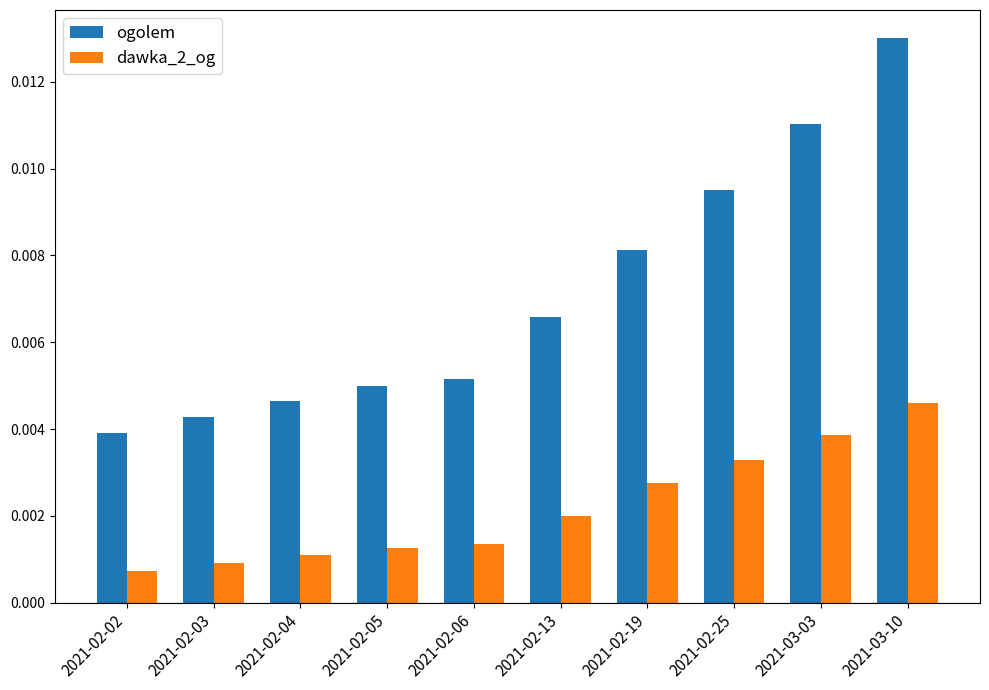

List the series in order of their peak value, lowest first.

dawka_2_og, ogolem